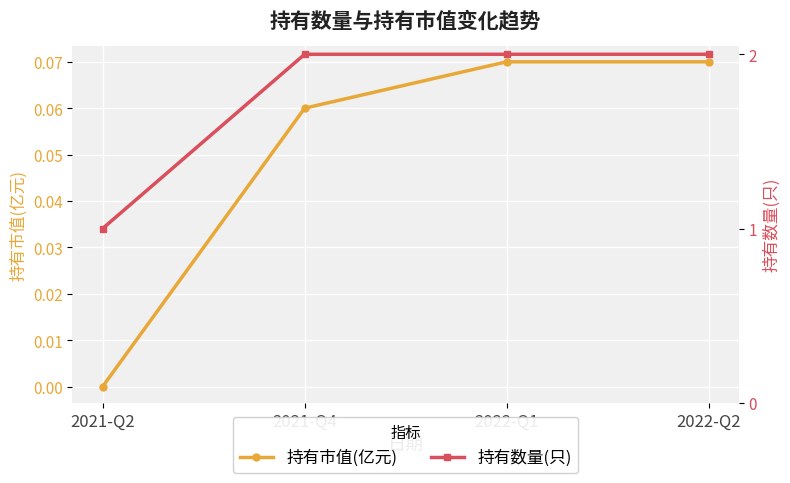

Reading left to right, what are all the values shown in this chart?

持有市值(亿元): 2021-Q2=0.0	2021-Q4=0.1	2022-Q1=0.1	2022-Q2=0.1
持有数量(只): 2021-Q2=1.0	2021-Q4=2.0	2022-Q1=2.0	2022-Q2=2.0